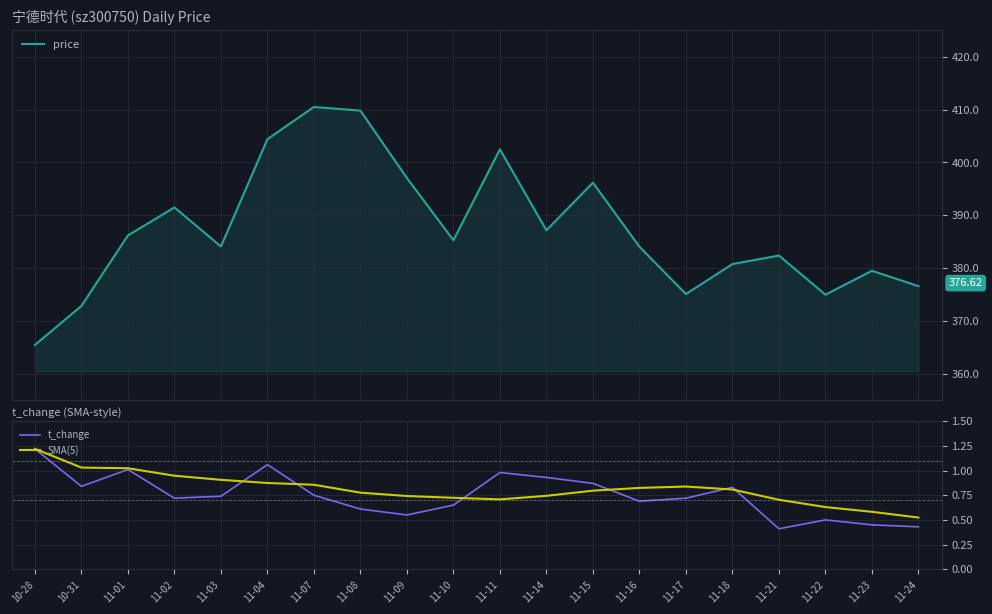

True or false: SMA(5) and price cross at least once.

False